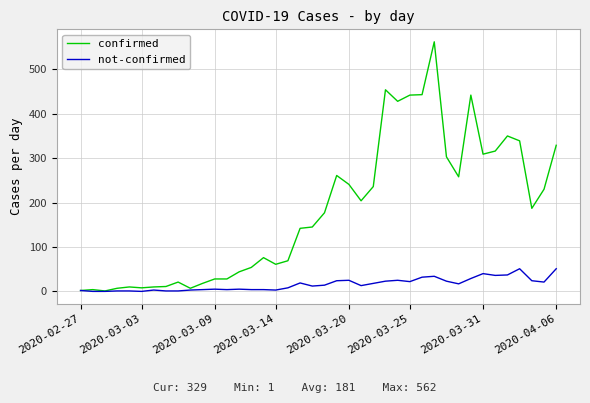

Rank the series by their average value, from highest to lowest.

confirmed, not-confirmed